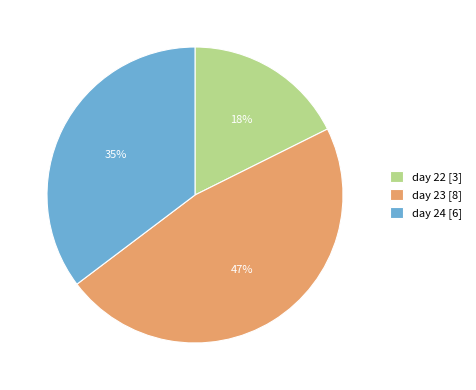

Rank the categories by value from highest to lowest.

day 23, day 24, day 22